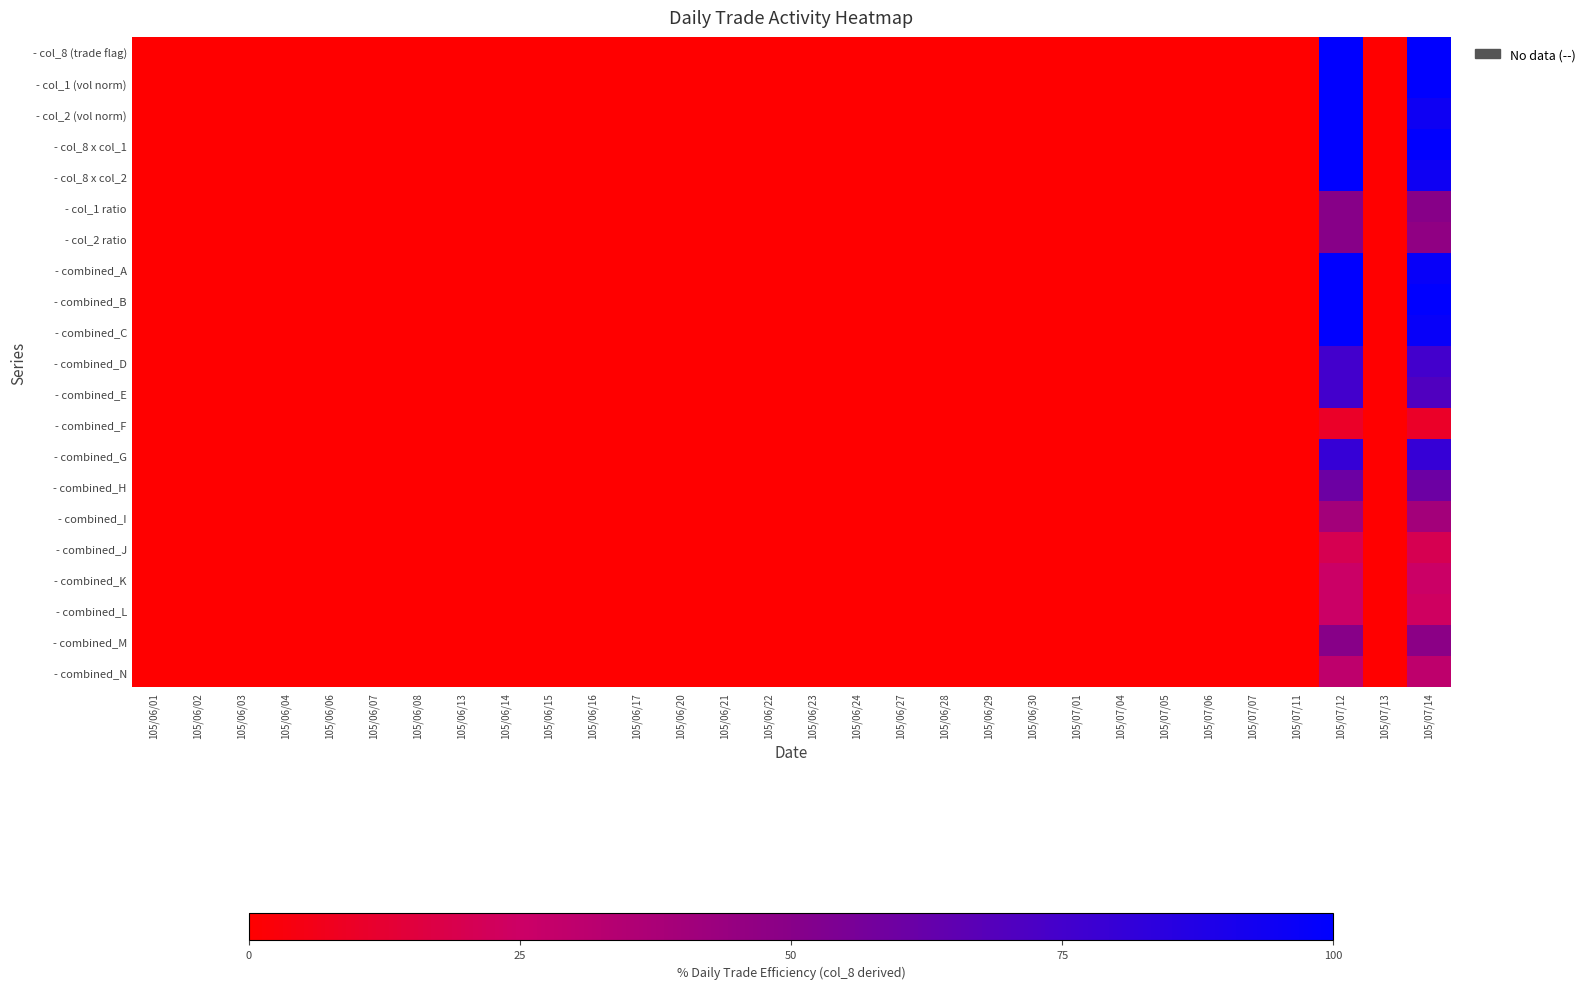

How many categories are shown in the chart?

30